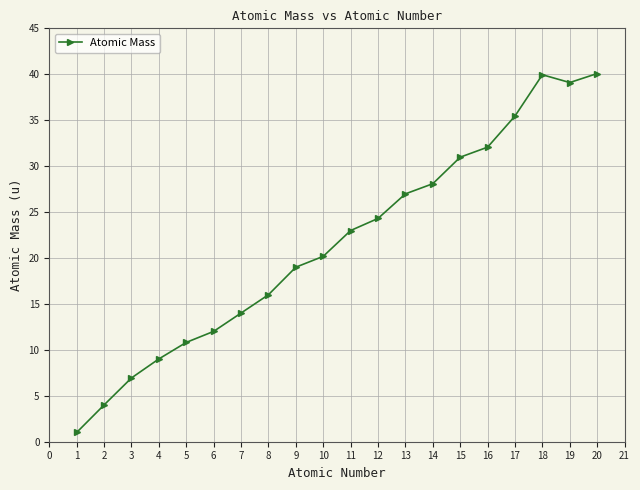

At which label does the data first exceed 22?

11